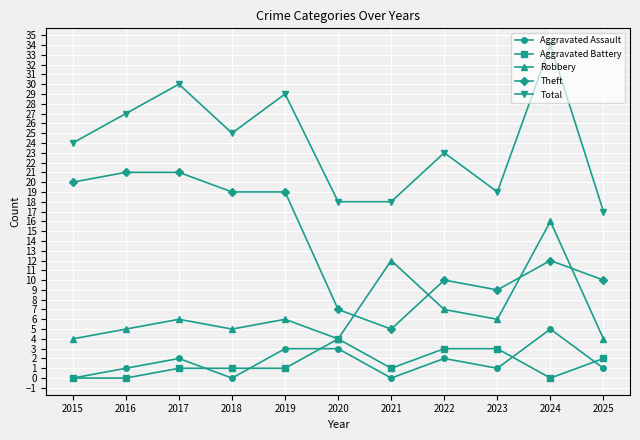

The value of Total at 2023 is 19. True or false?

True